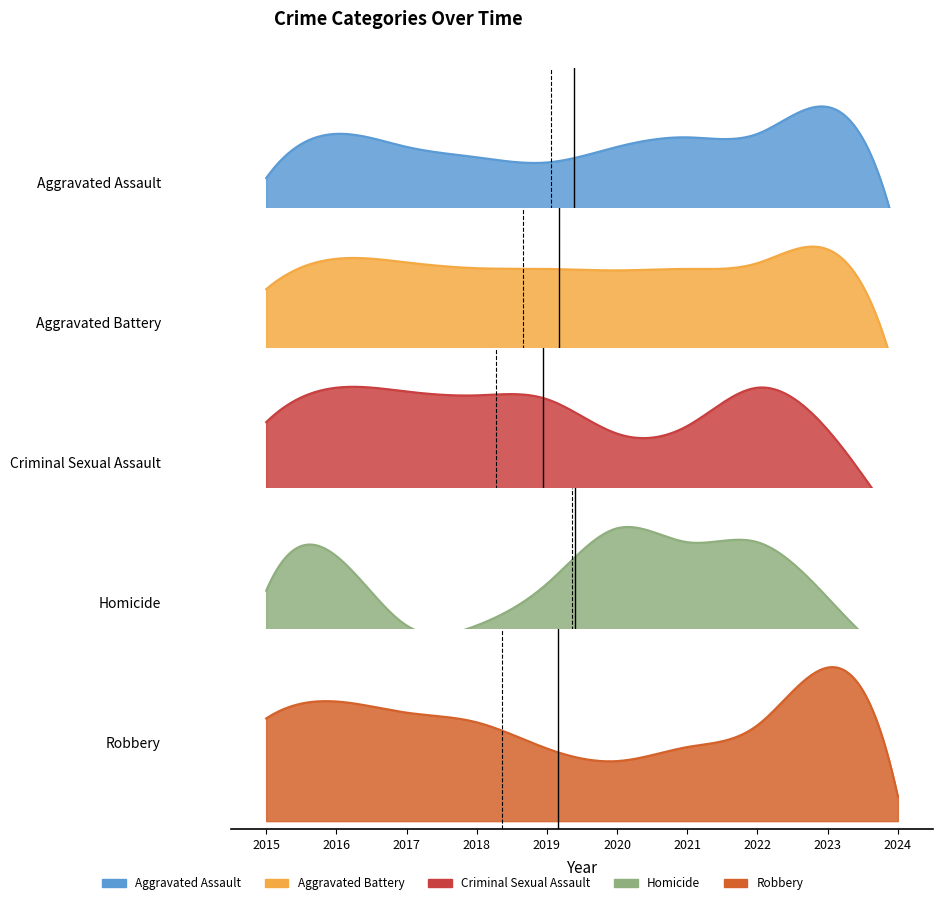

True or false: Aggravated Battery and Criminal Sexual Assault intersect in this chart.

False